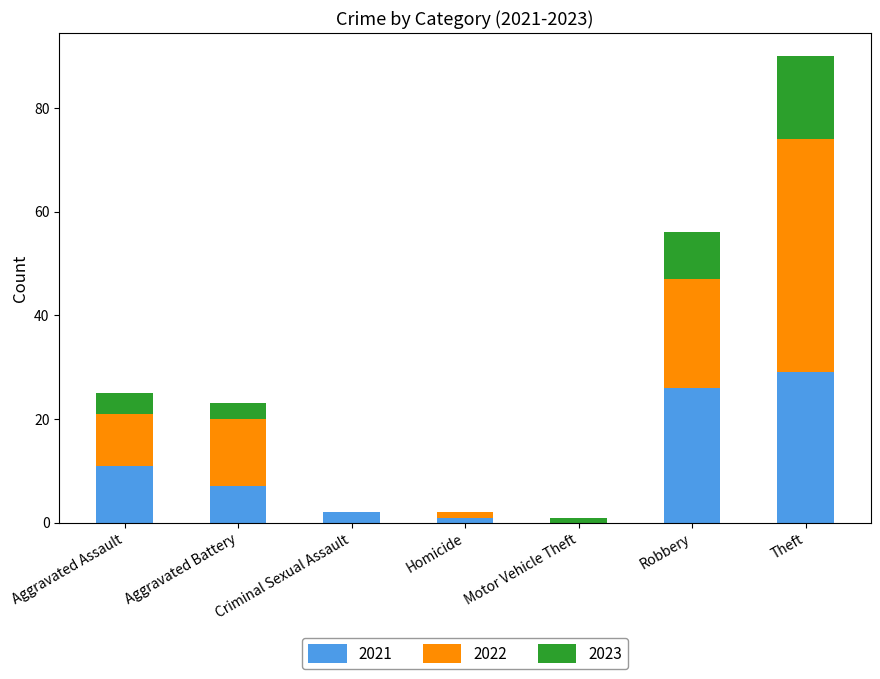

At which category is the sum across all series the highest?

Theft